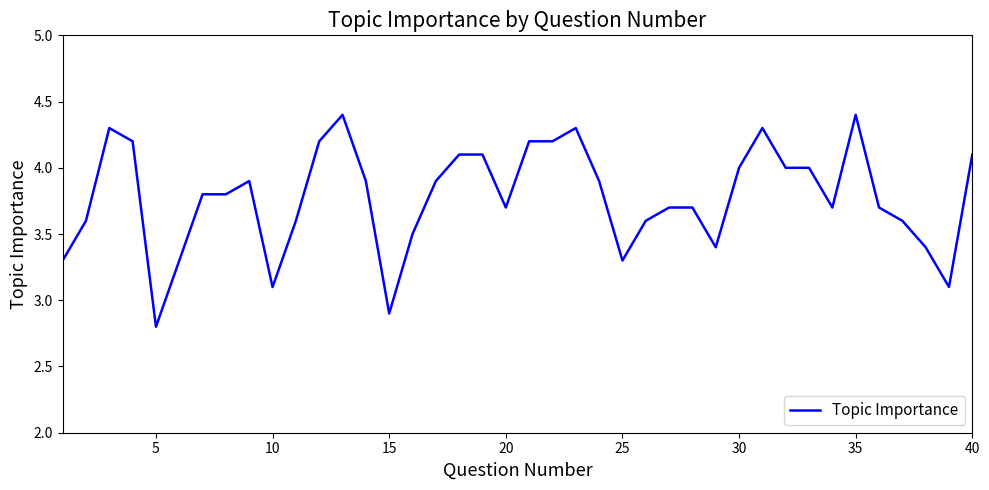

What is the minimum value shown in the chart?

2.8